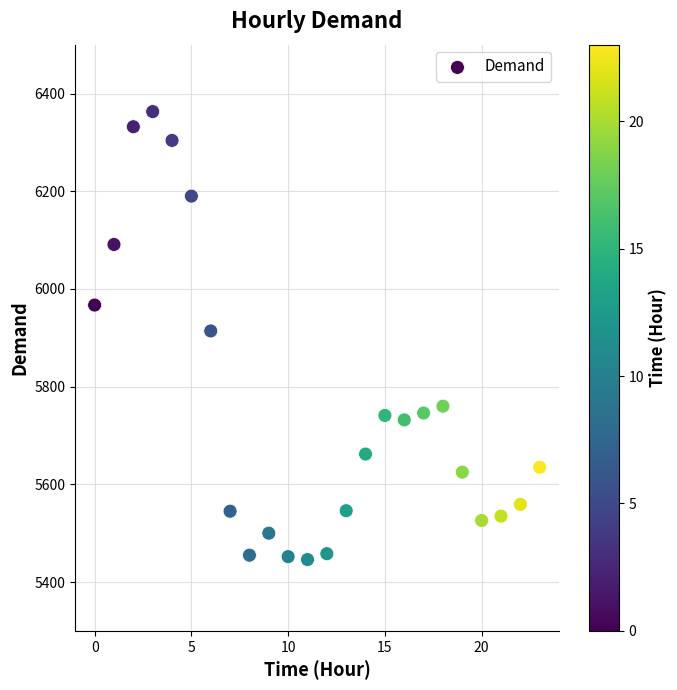

What is the range of Y values (max minus min)?

917